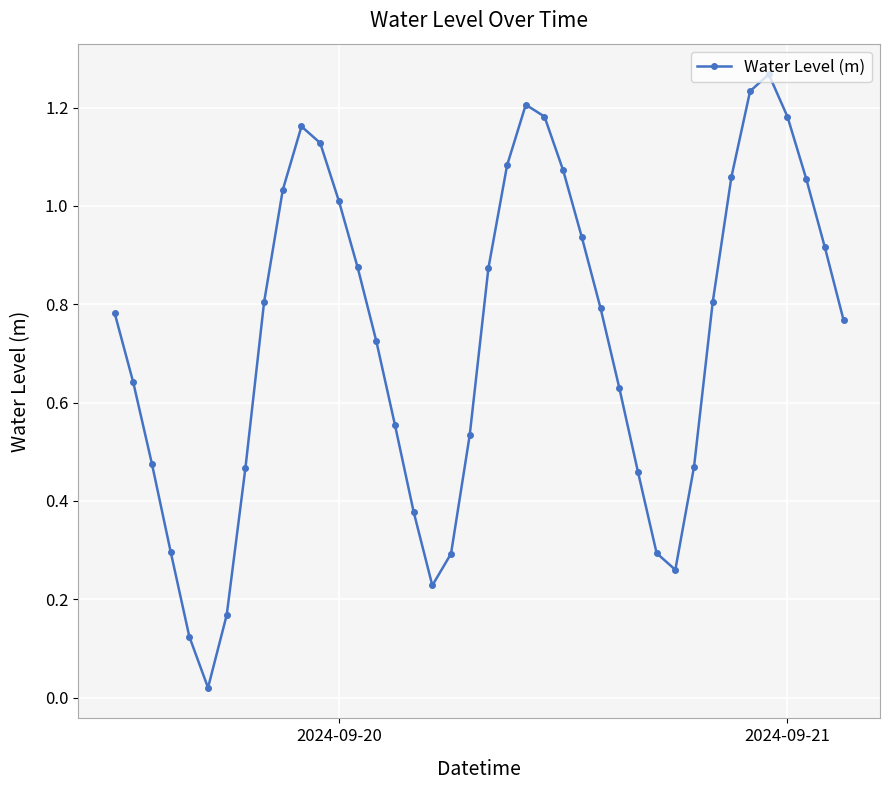

What is the sum of all values?

29.2